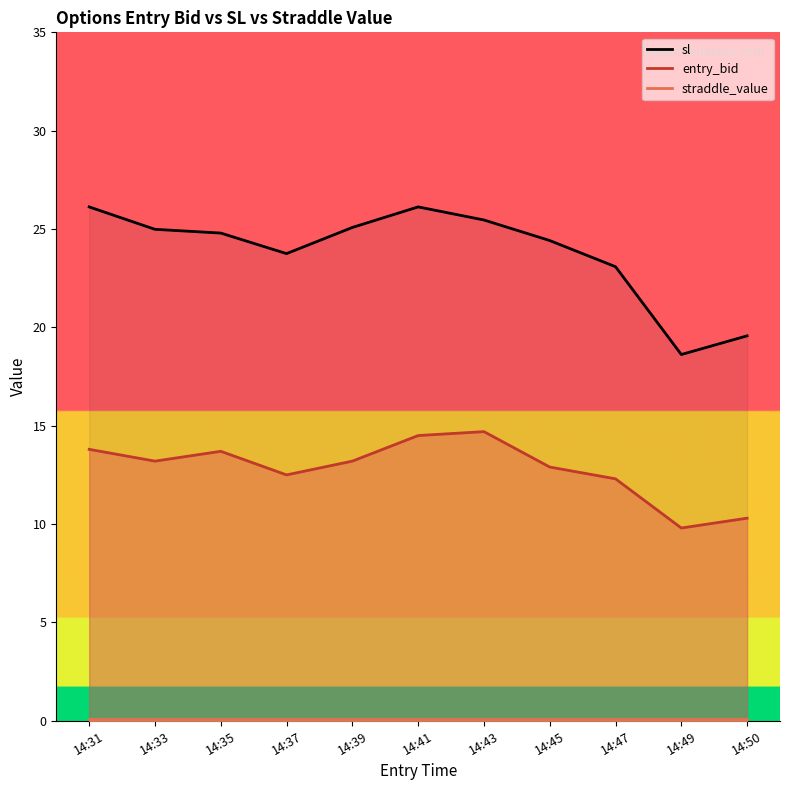

True or false: sl has a value of 23.1 at 14:47.

True